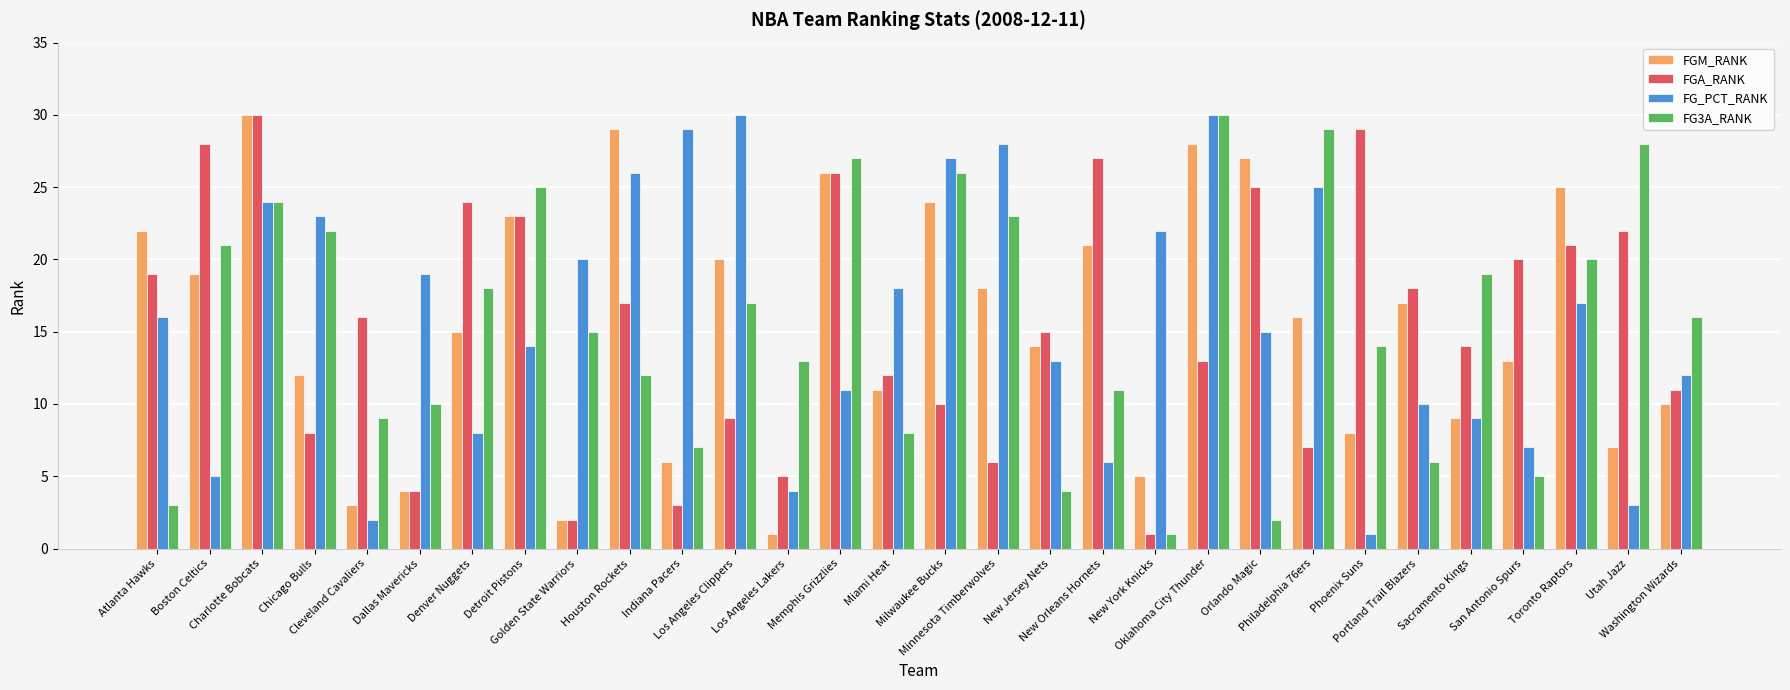

What is the sum of all FGA_RANK values?

465